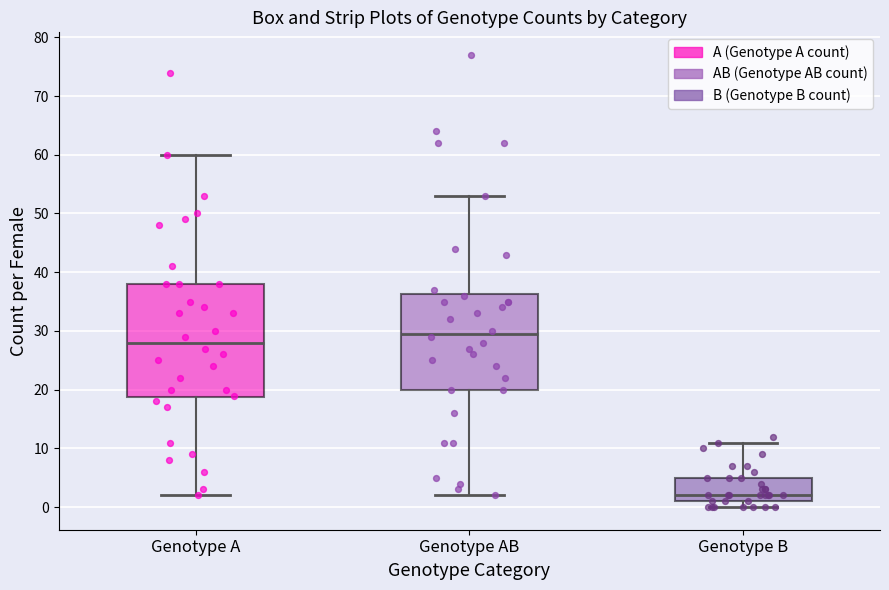

Reading left to right, transcribe this box plot: for each box, give where its median line is, the range the box spans, and where its two whiskers end, as read against the y-axis. The values are not printed on the chart, so give them approximately, as read against the axis.

Genotype A: median 28, box 19 to 38, whiskers 2 to 60
Genotype AB: median 30, box 20 to 36, whiskers 2 to 53
Genotype B: median 2, box 1 to 5, whiskers 0 to 11